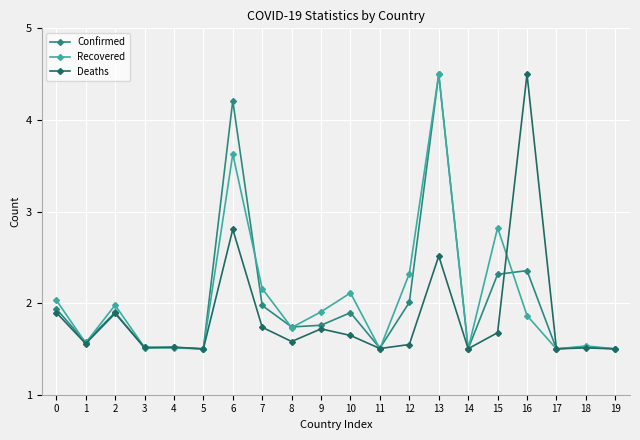

Which series changed the most between 6 and 15?

Confirmed